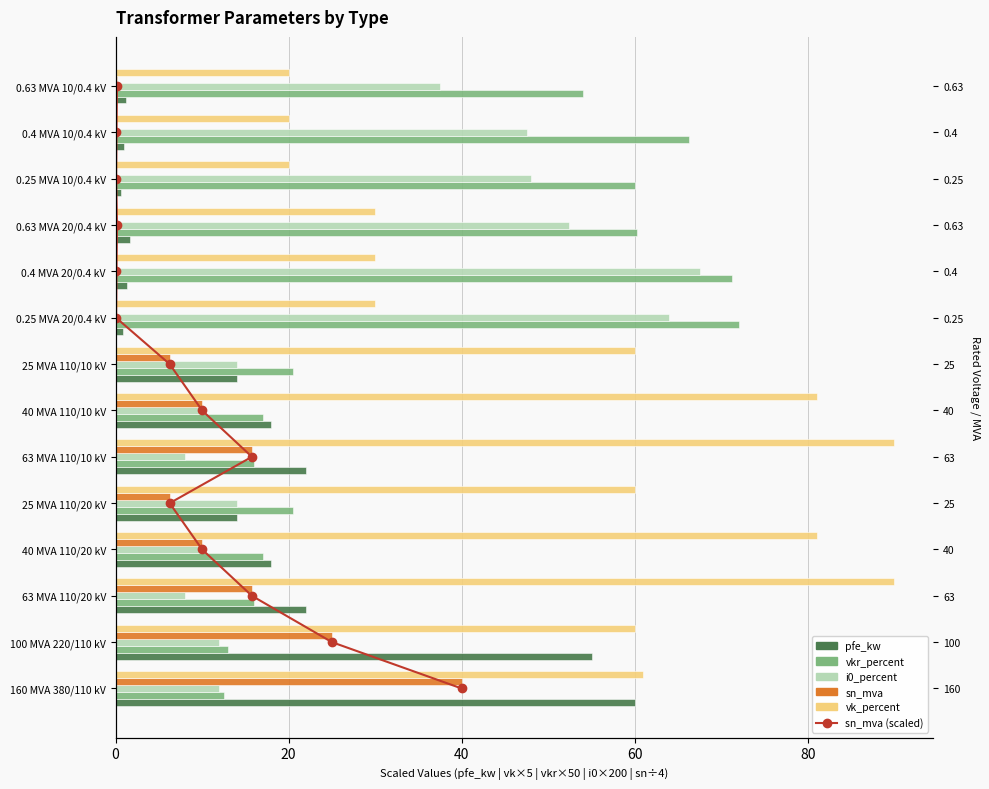

How many groups of bars are there?

14